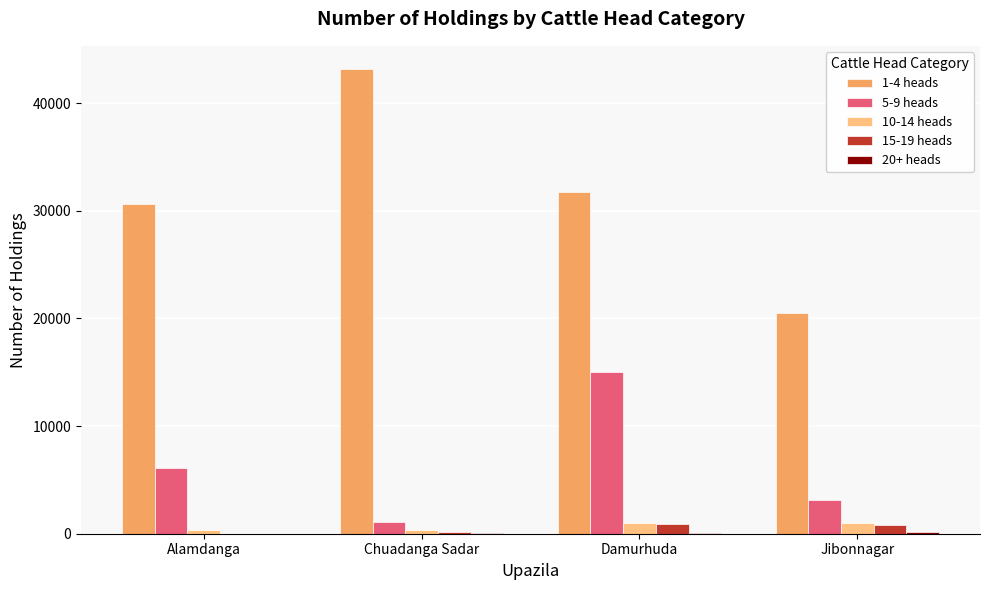

What is the total value across all series at Chuadanga Sadar?

44795